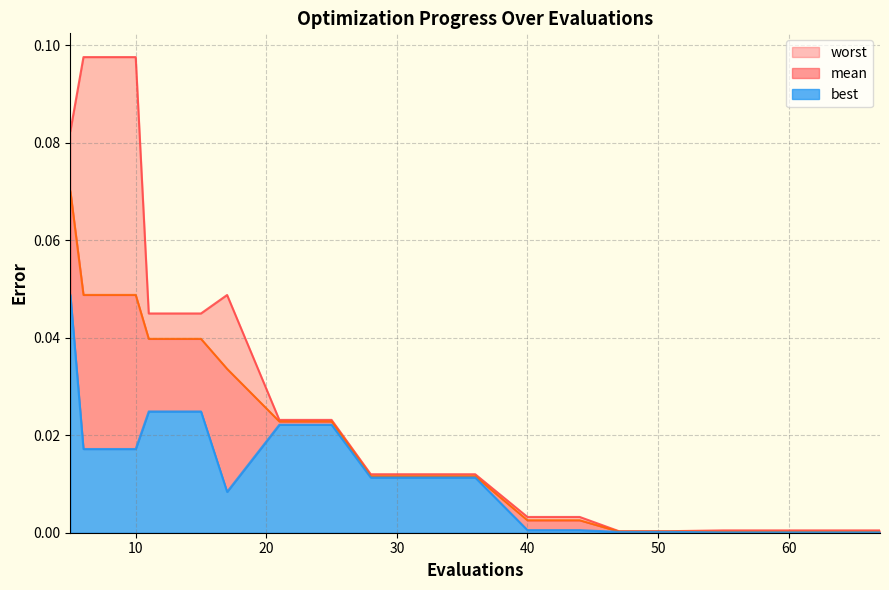

What is the highest value of the worst series?

0.1